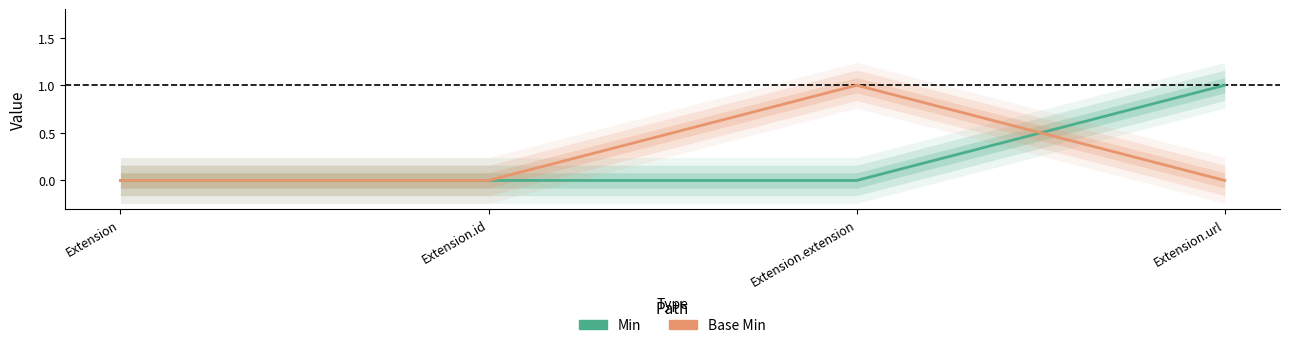

Reading left to right, transcribe all the data shown in this chart.

Min: 0	0	0	1
Base Min: 0	0	1	0